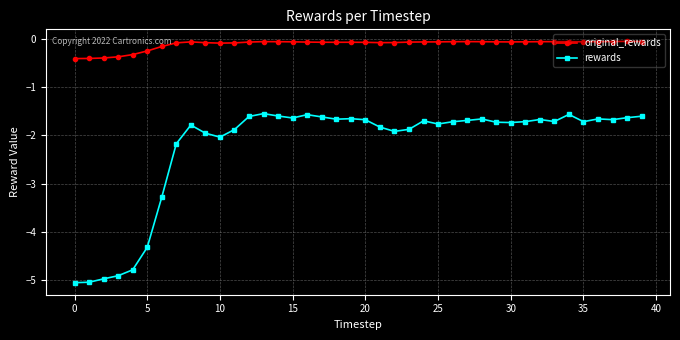

Which series has the largest range (max minus min)?

rewards